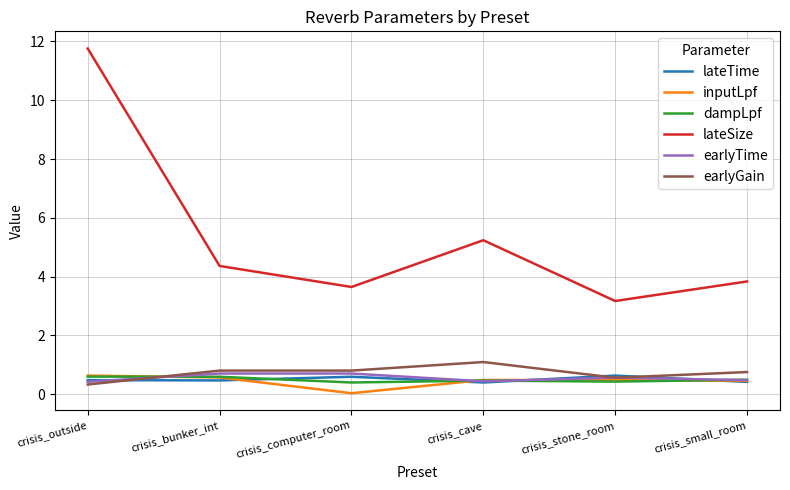

Is it true that lateSize equals 1.5 at crisis_cave?

False